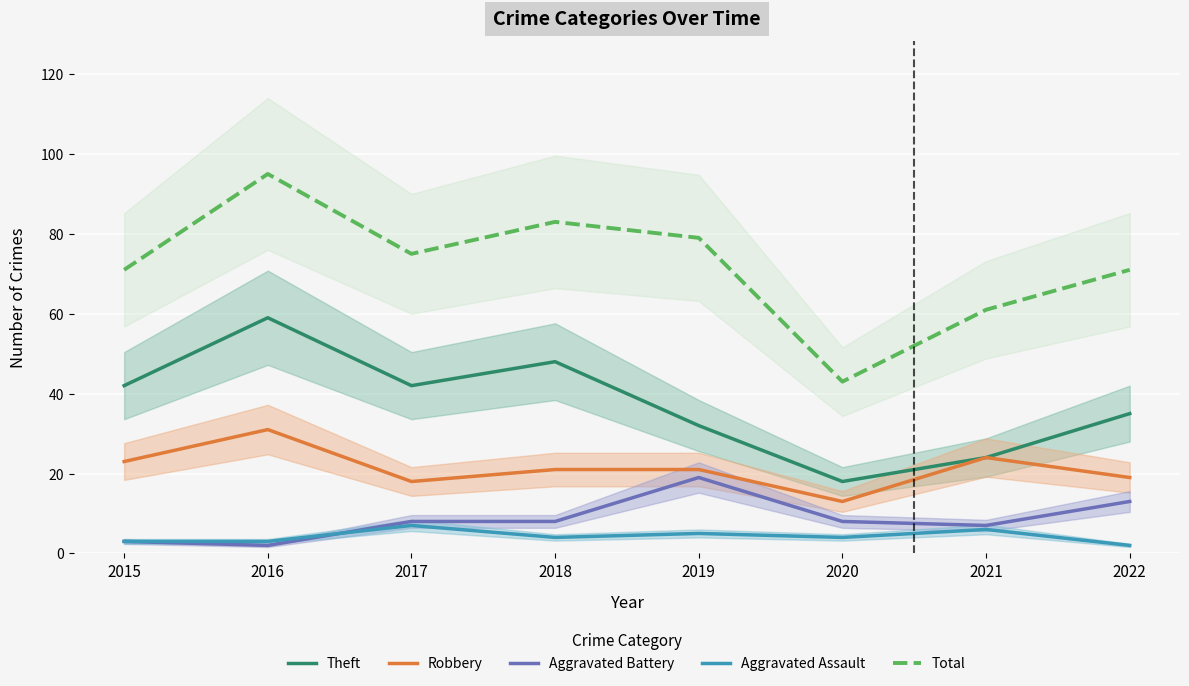

What is the spread (max minus min) of values at 2016?

93